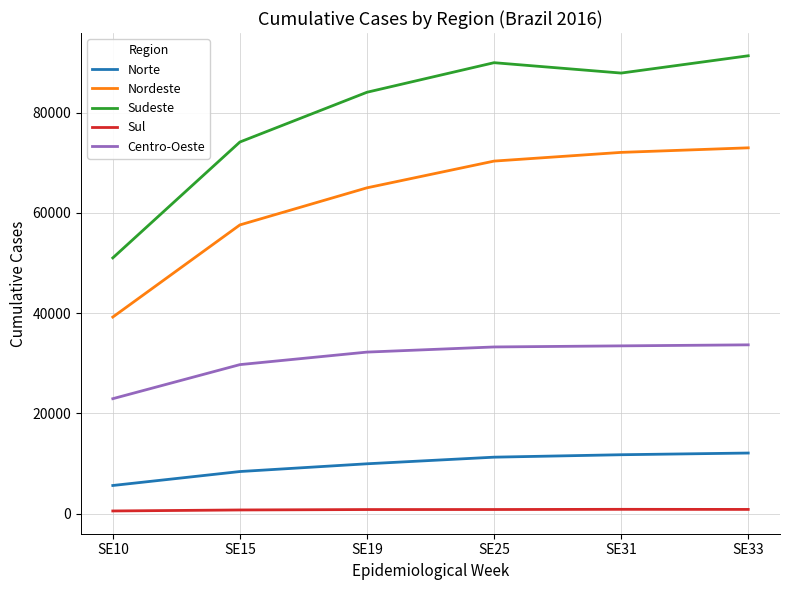

True or false: Centro-Oeste and Nordeste cross at least once.

False